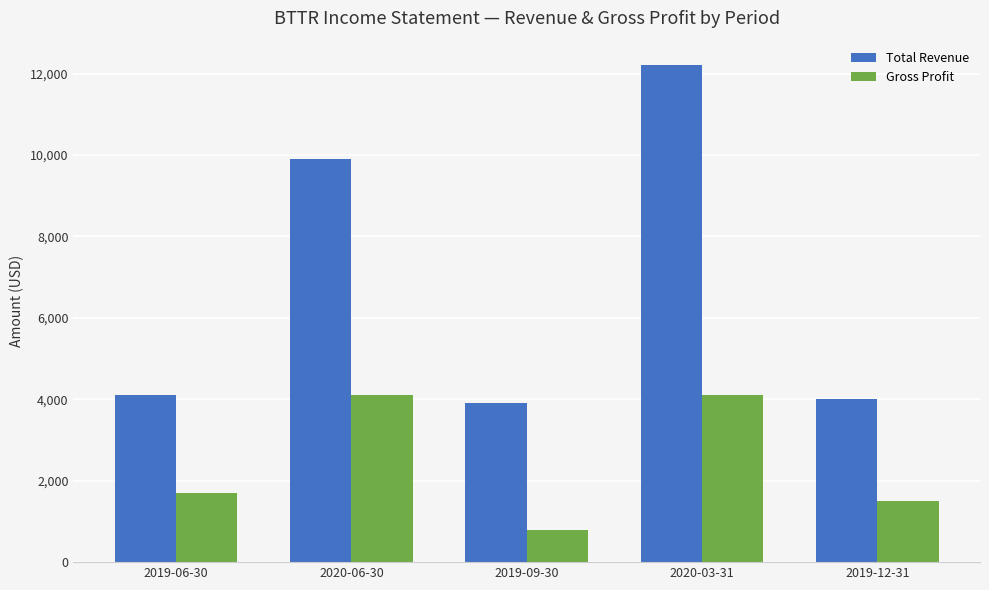

What are all the series names shown in the legend?

Total Revenue, Gross Profit